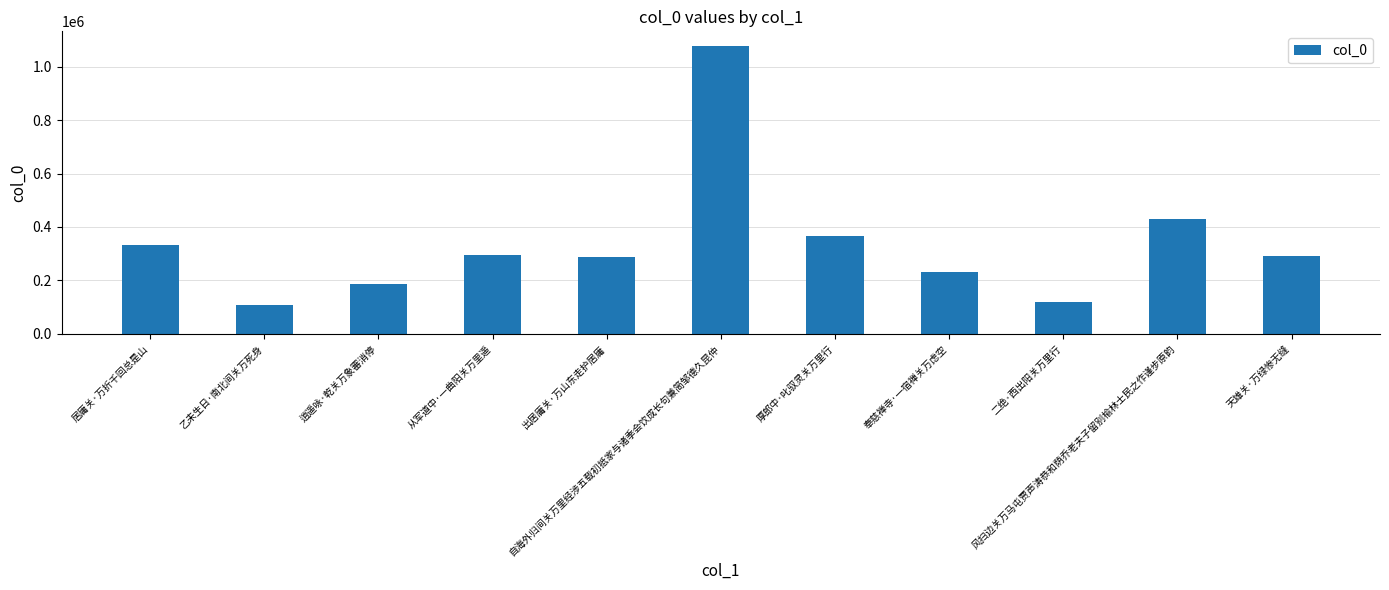

What is the label of the 7th bar from the left?

厚郎中·叱驭灵关万里行